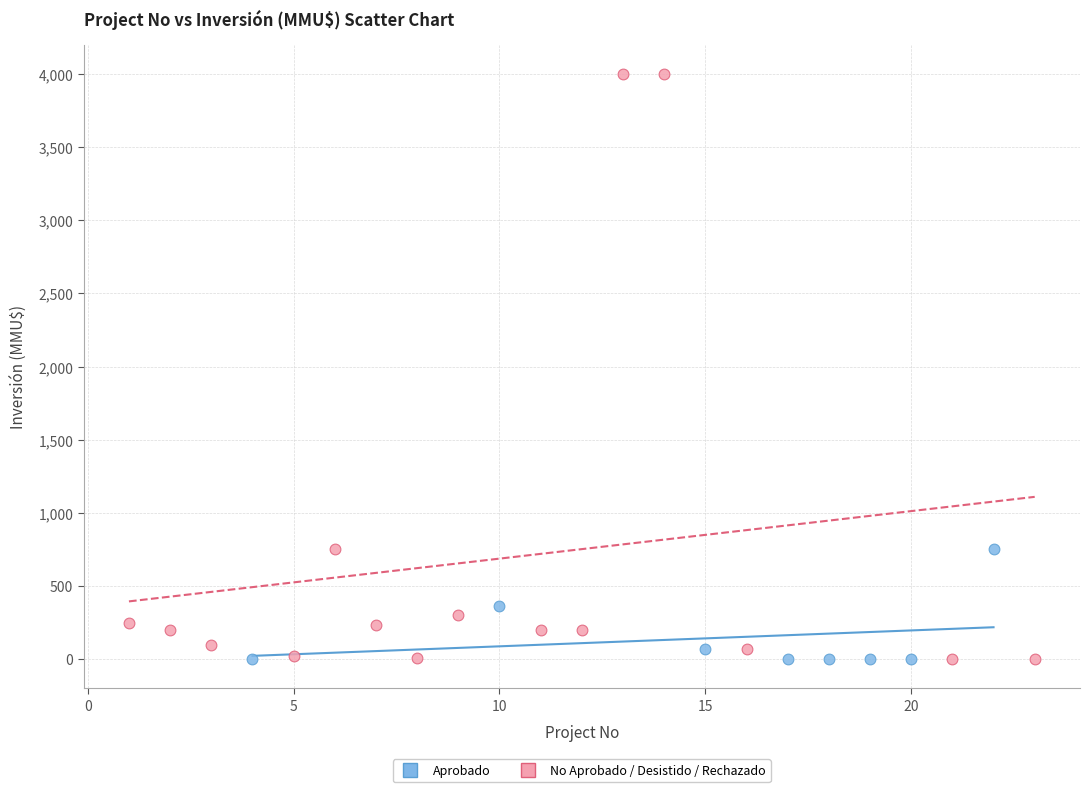

Which series reaches the maximum Y coordinate?

No Aprobado / Desistido / Rechazado